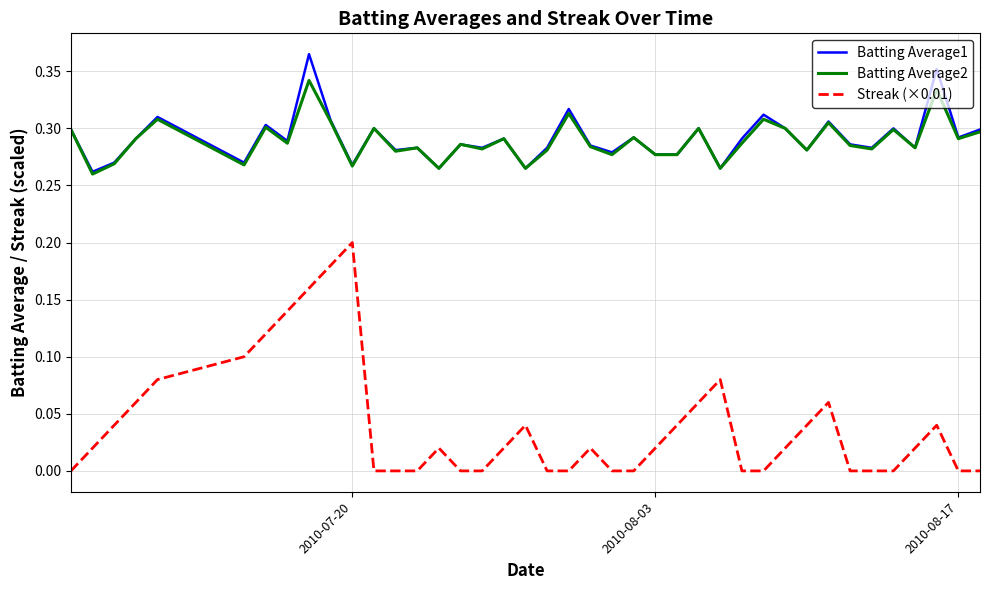

Which series has the widest spread of values?

Streak (×0.01)